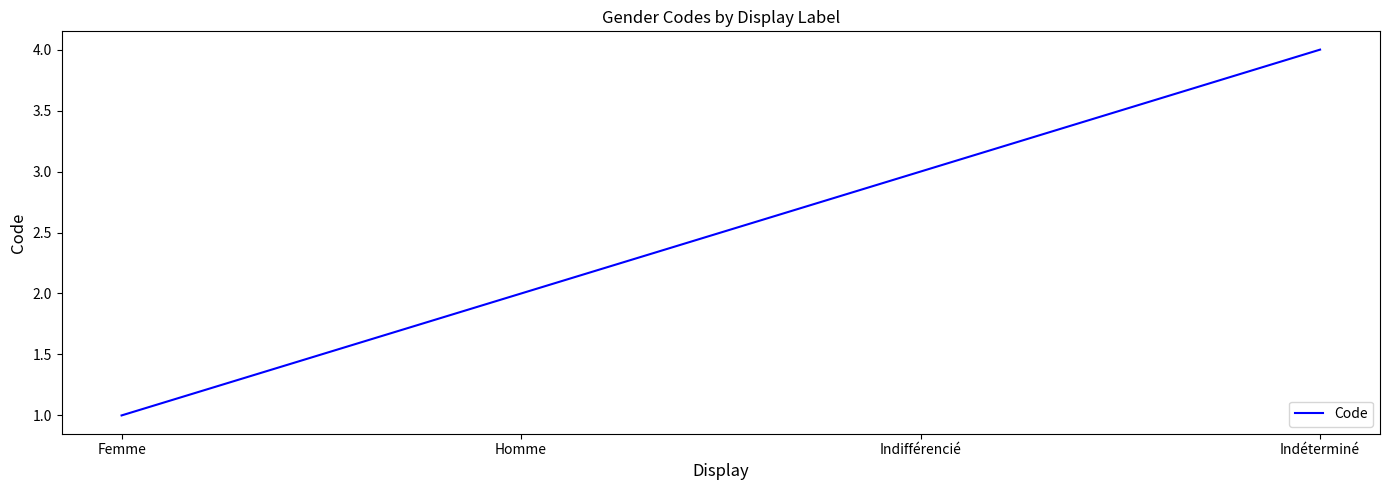

What is the minimum value shown in the chart?

1